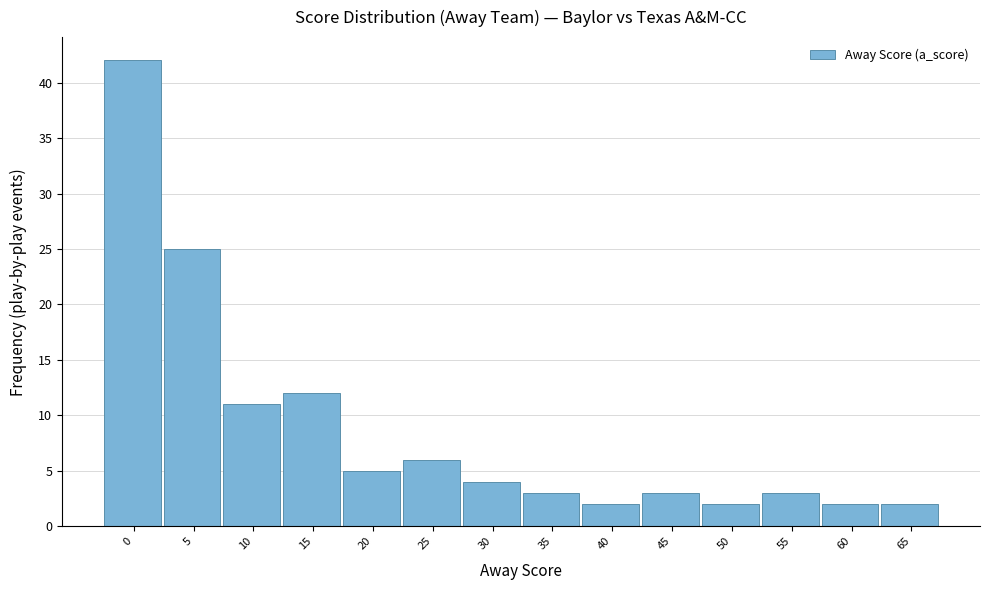

Reading left to right, list all the values displayed in this chart.

42	25	11	12	5	6	4	3	2	3	2	3	2	2